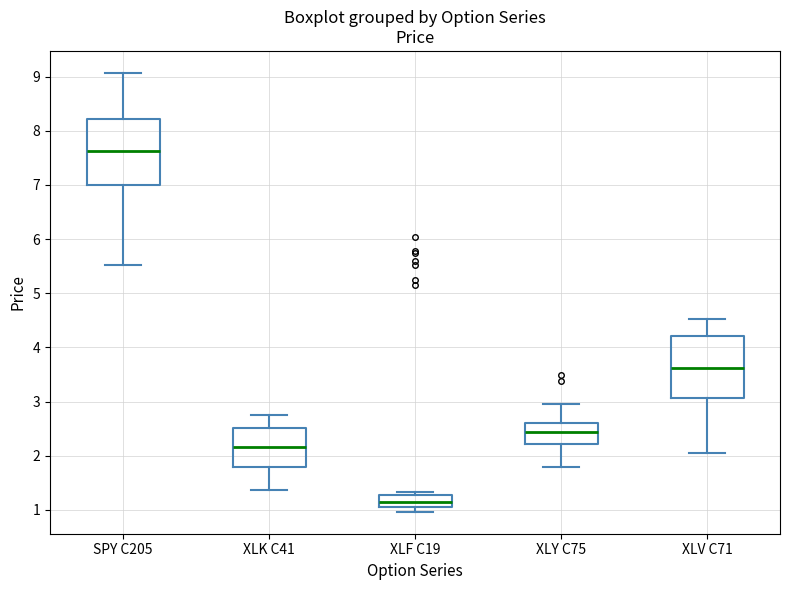

Reading left to right, transcribe this box plot: for each box, give where its median line is, the range the box spans, and where its two whiskers end, as read against the y-axis. The values are not printed on the chart, so give them approximately, as read against the axis.

SPY C205: median 7.6, box 7.0 to 8.2, whiskers 5.5 to 9.1
XLK C41: median 2.2, box 1.8 to 2.5, whiskers 1.4 to 2.8
XLF C19: median 1.2, box 1.1 to 1.3, whiskers 1.0 to 1.3 (just above the box's upper edge)
XLY C75: median 2.4, box 2.2 to 2.6, whiskers 1.8 to 3.0
XLV C71: median 3.6, box 3.1 to 4.2, whiskers 2.1 to 4.5